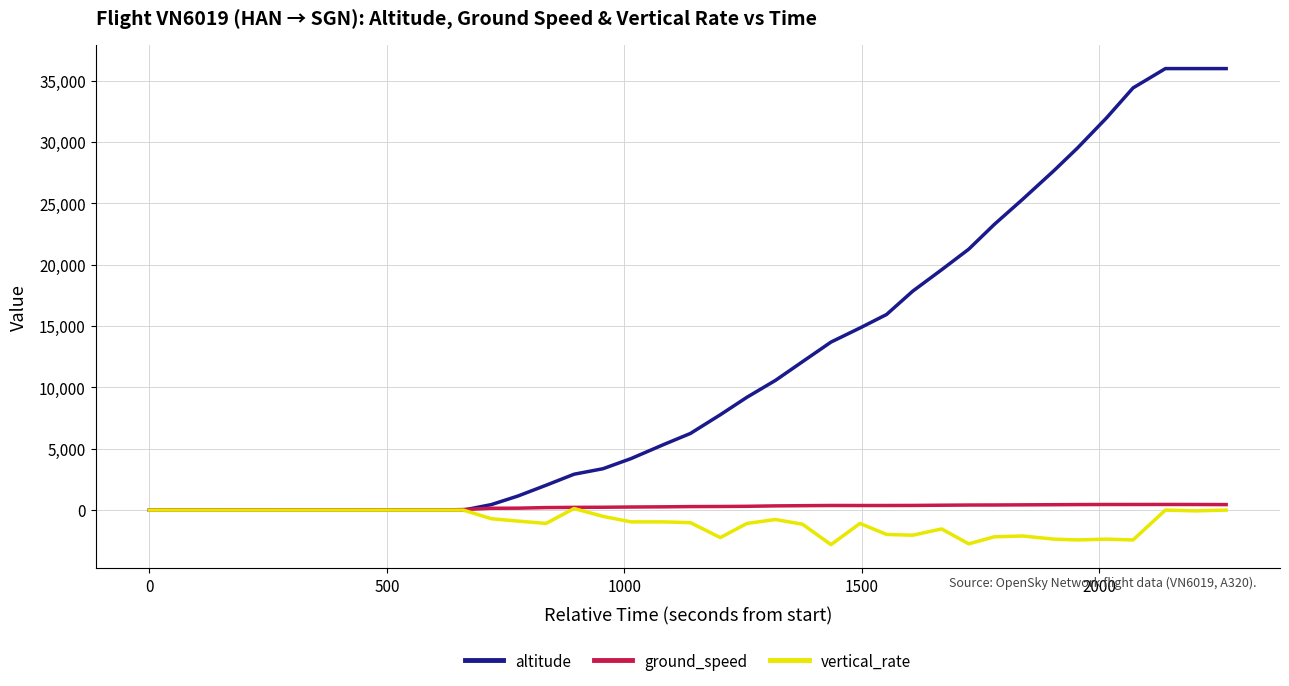

Which series has the widest spread of values?

altitude